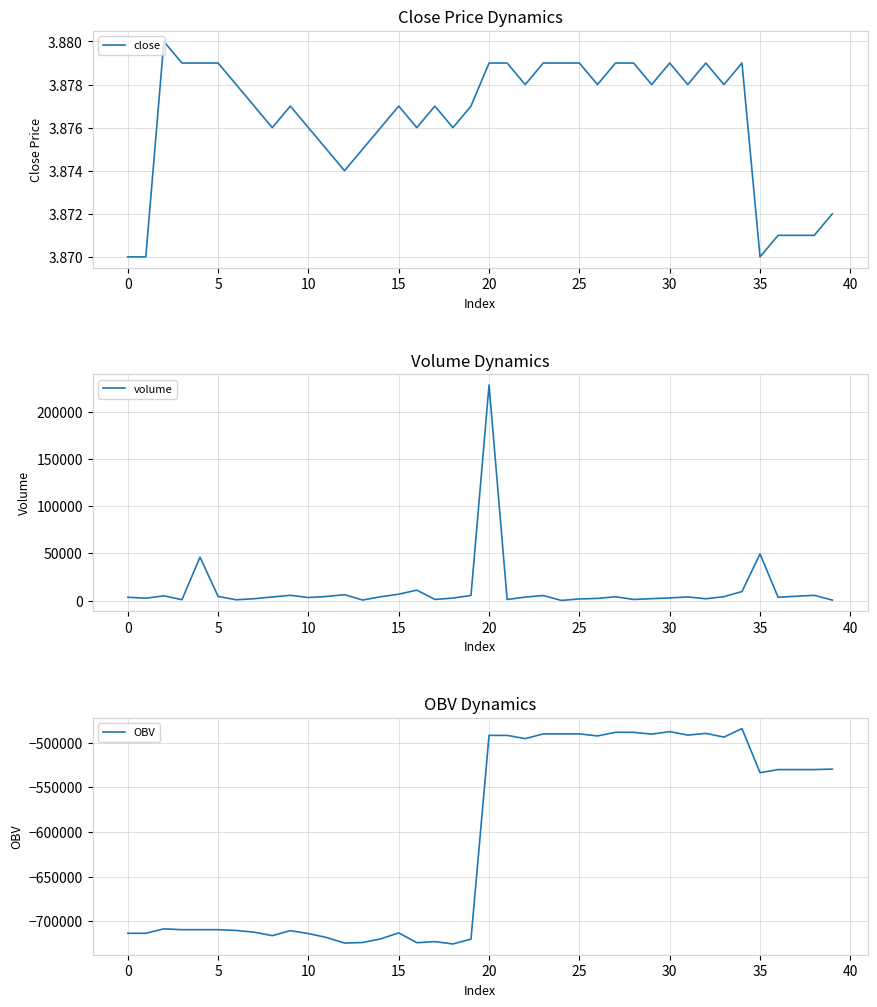

What is the difference between the second highest and minimum values in the OBV series?

237715.7